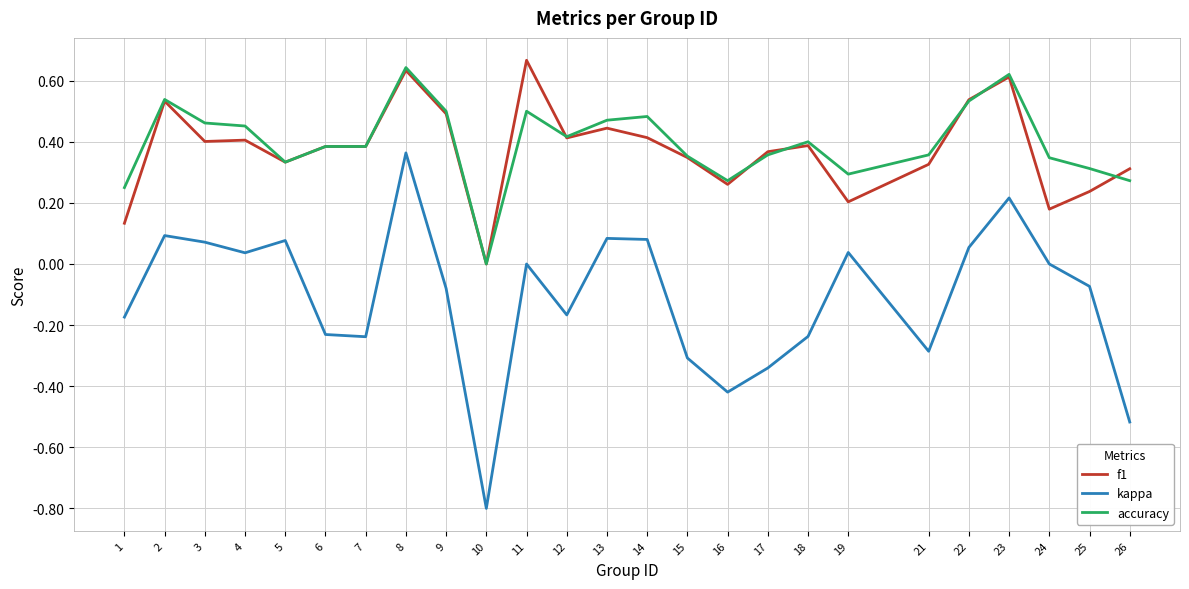

Which series has the largest range (max minus min)?

kappa